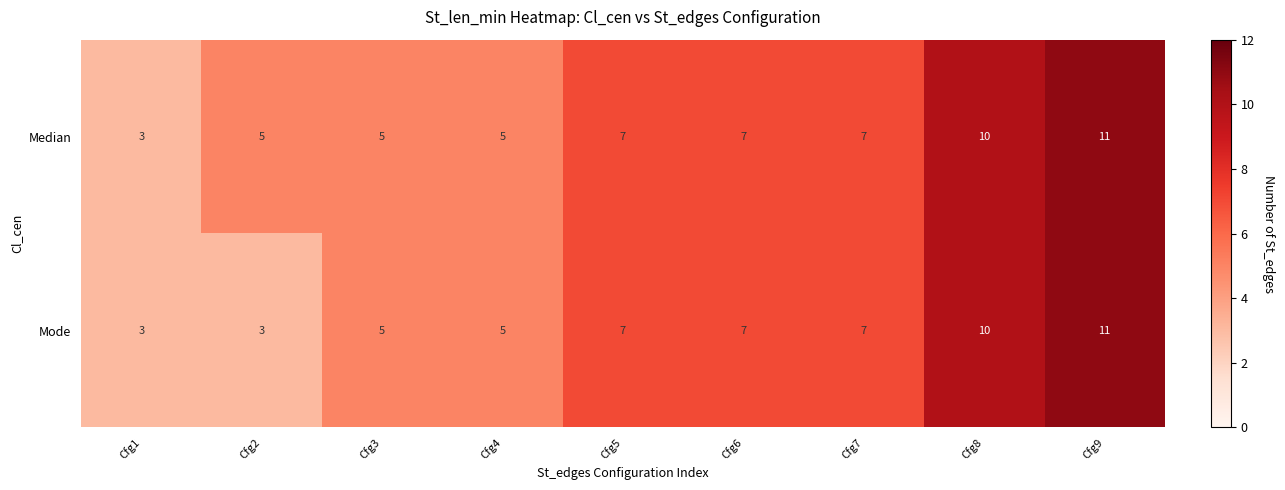

Count the Mode values in the range 5 to 7.

5